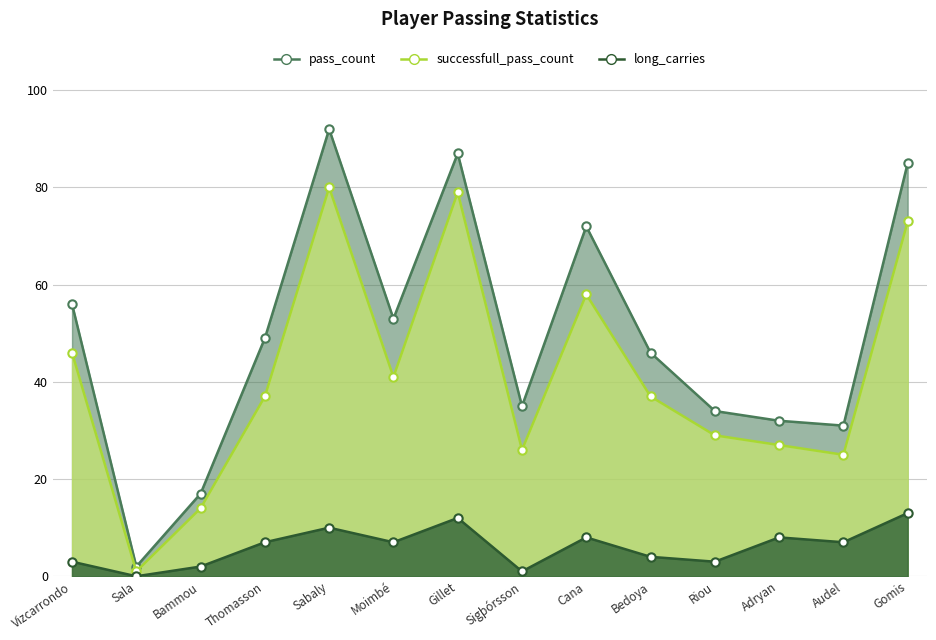

True or false: pass_count and successfull_pass_count cross at least once.

False